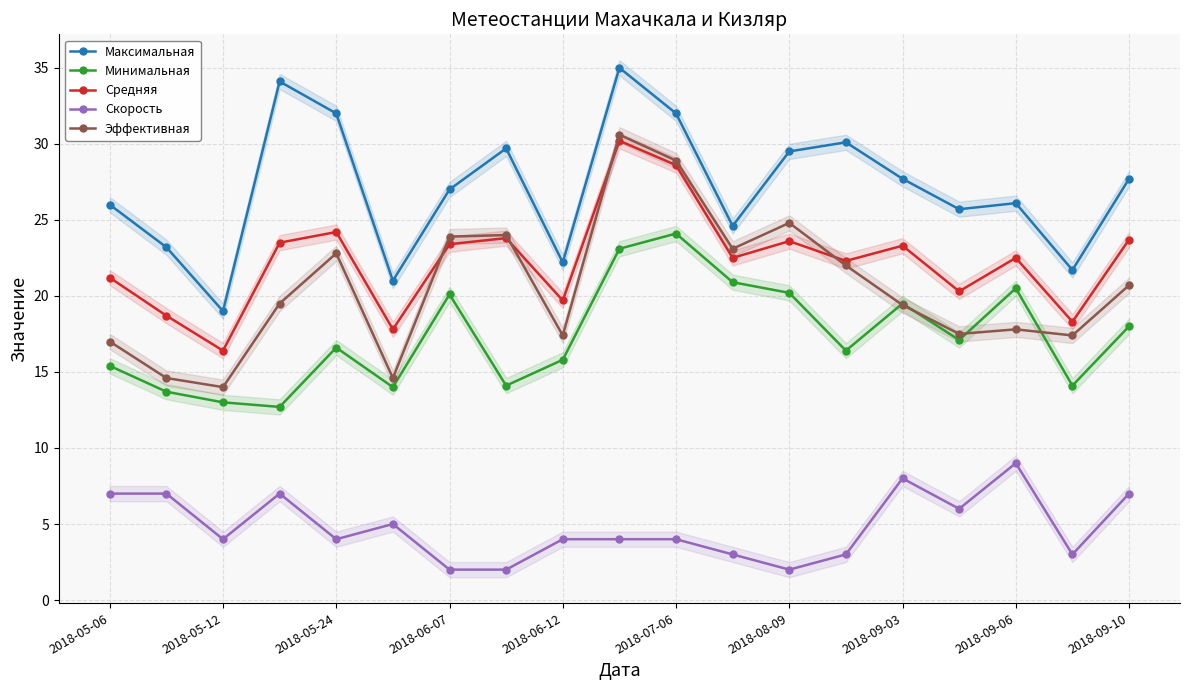

Which category has the highest value in the Скорость series?

2018-09-06